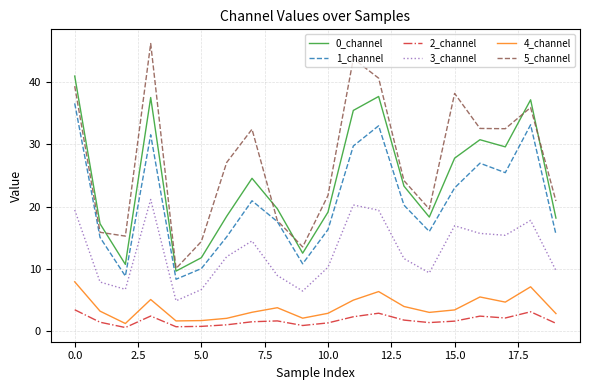

True or false: 3_channel and 0_channel cross at least once.

False